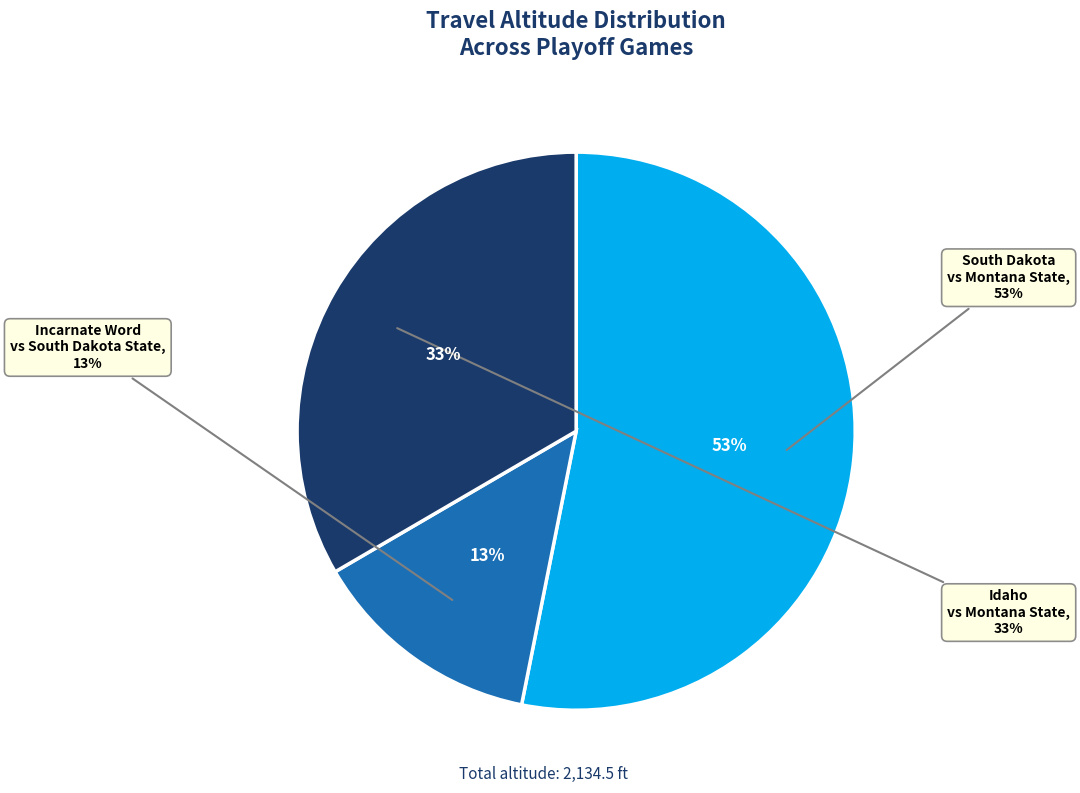

To the nearest percent, what percentage of the pie is Incarnate Word vs South Dakota State?

13%